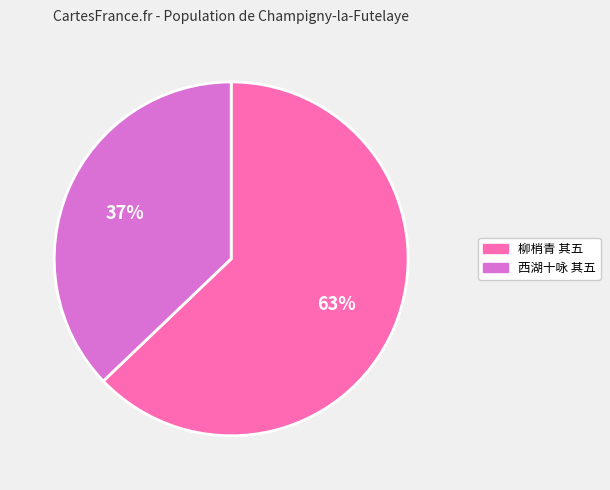

To the nearest percent, what is the difference between the largest and smallest slice percentages?

26%